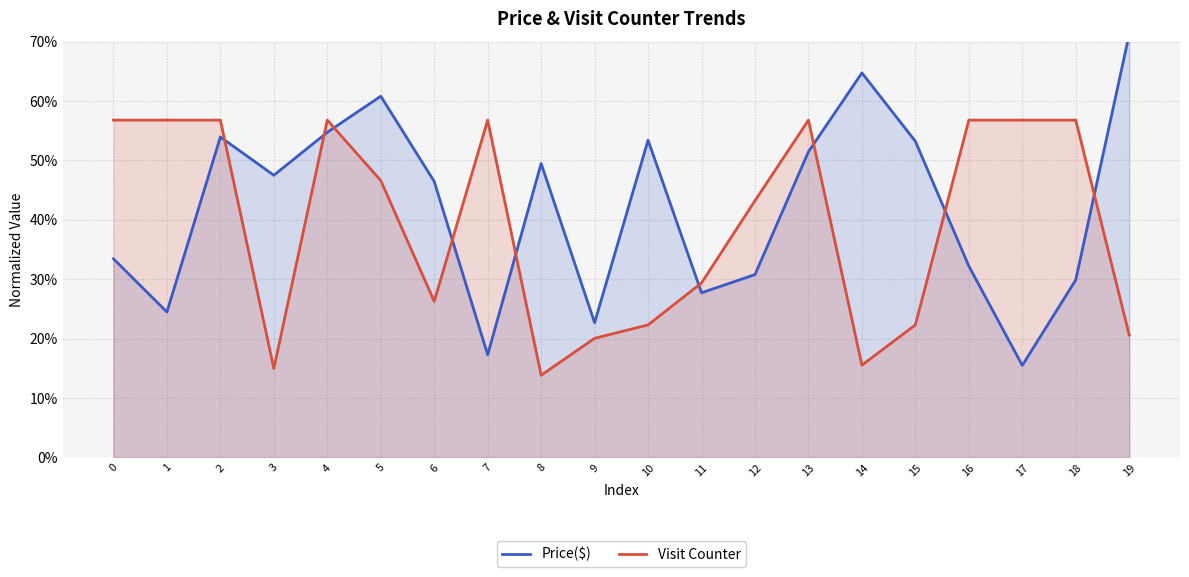

Count the Price($) values in the range 0 to 1.

20